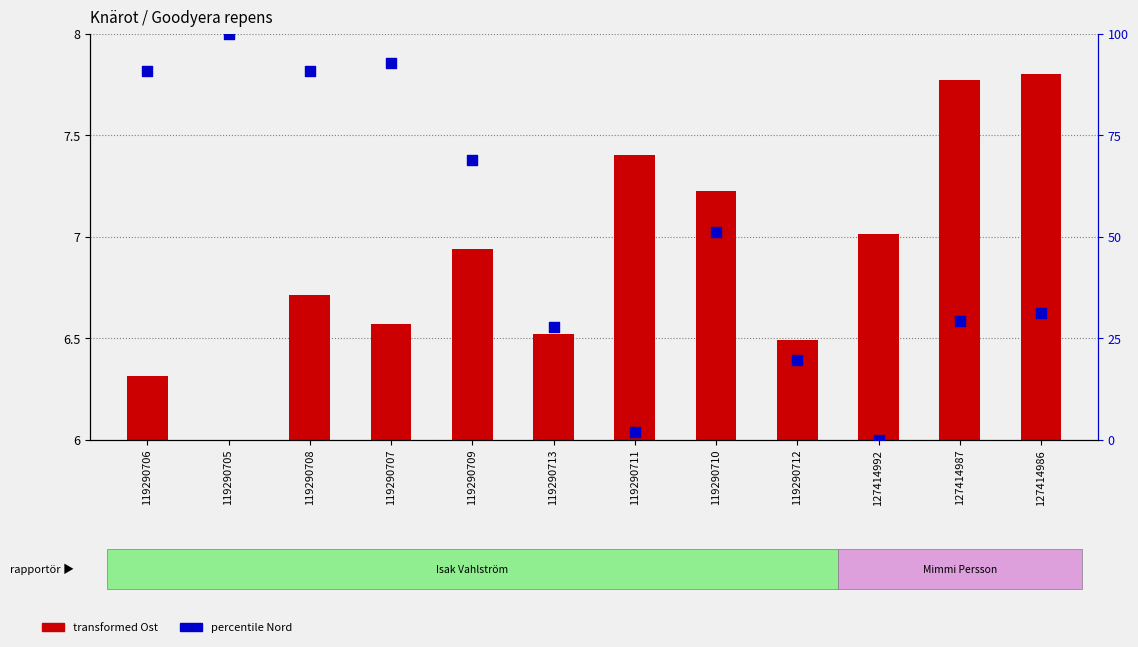

Which series reaches the maximum Y coordinate?

percentile Nord